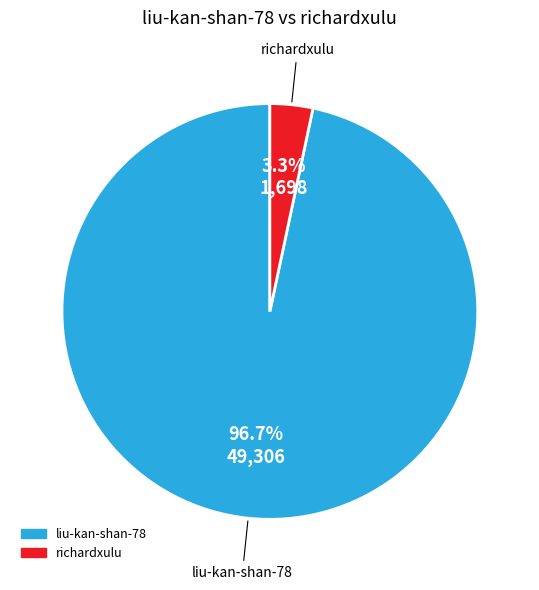

What portion of the pie excludes richardxulu?

96.7%